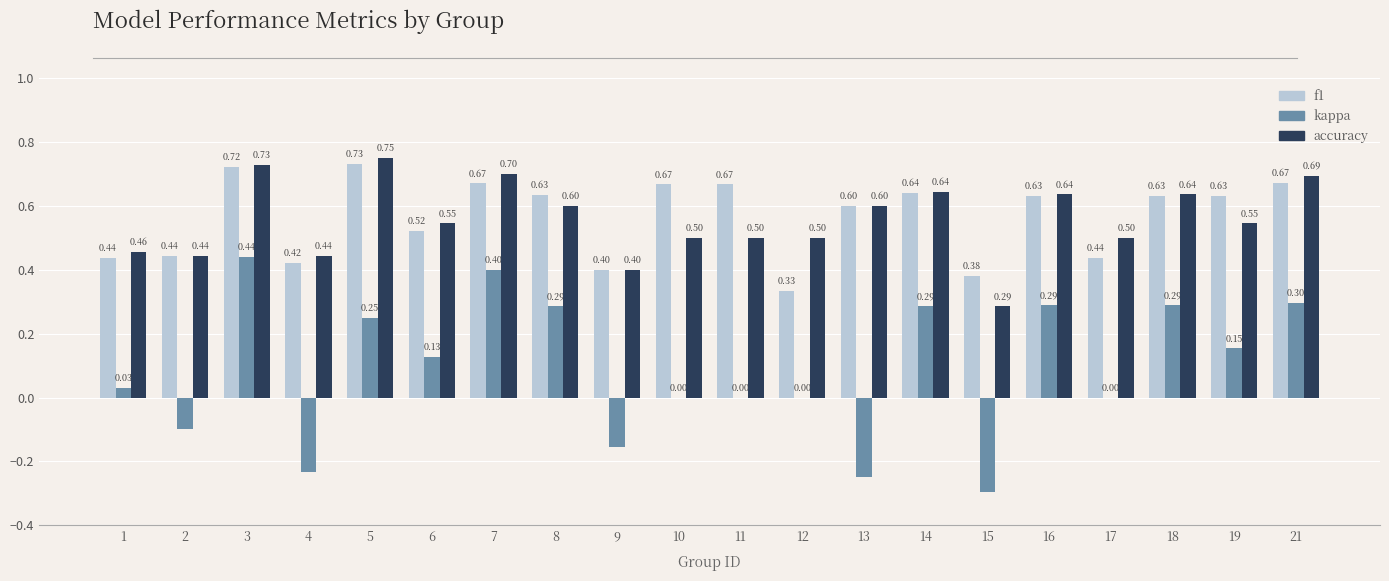

What is the sum of all f1 values?

11.3